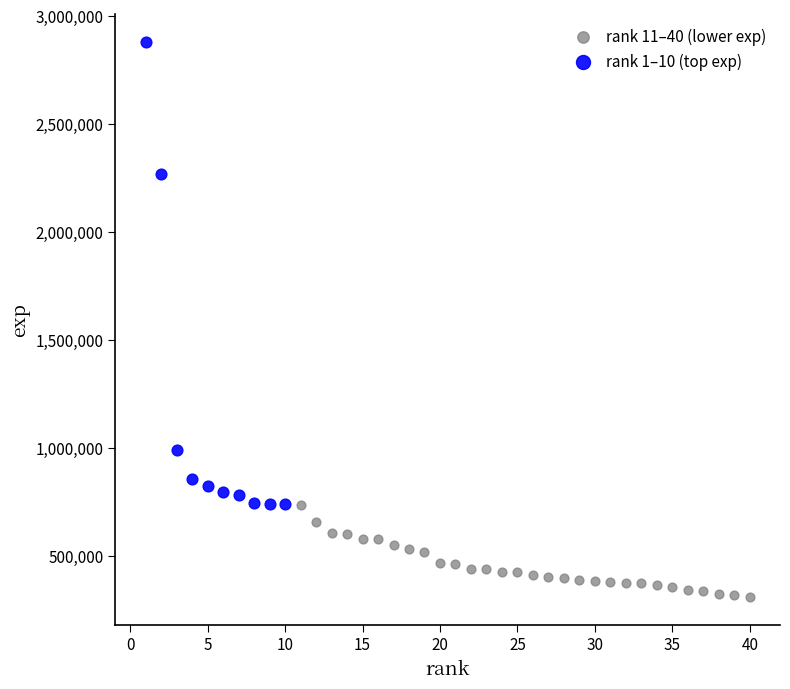

Which series has the widest spread of Y values?

rank 1–10 (top exp)